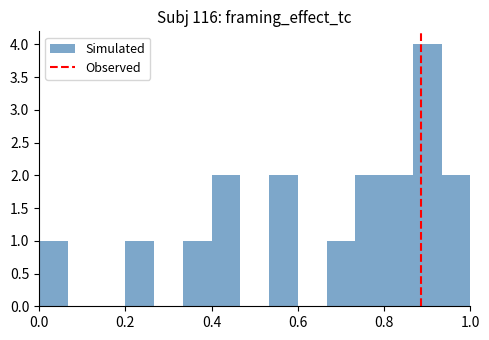

Read against the x-axis, roughly where is the centre of the tallest bar?

0.90